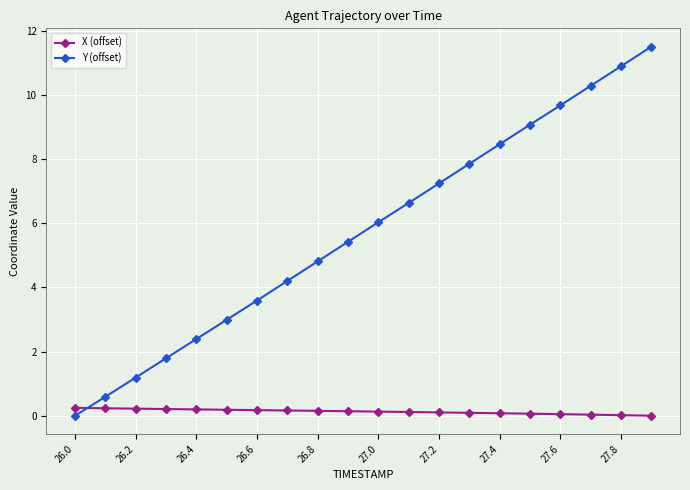

What is the average value of the Y (offset) series?

5.7